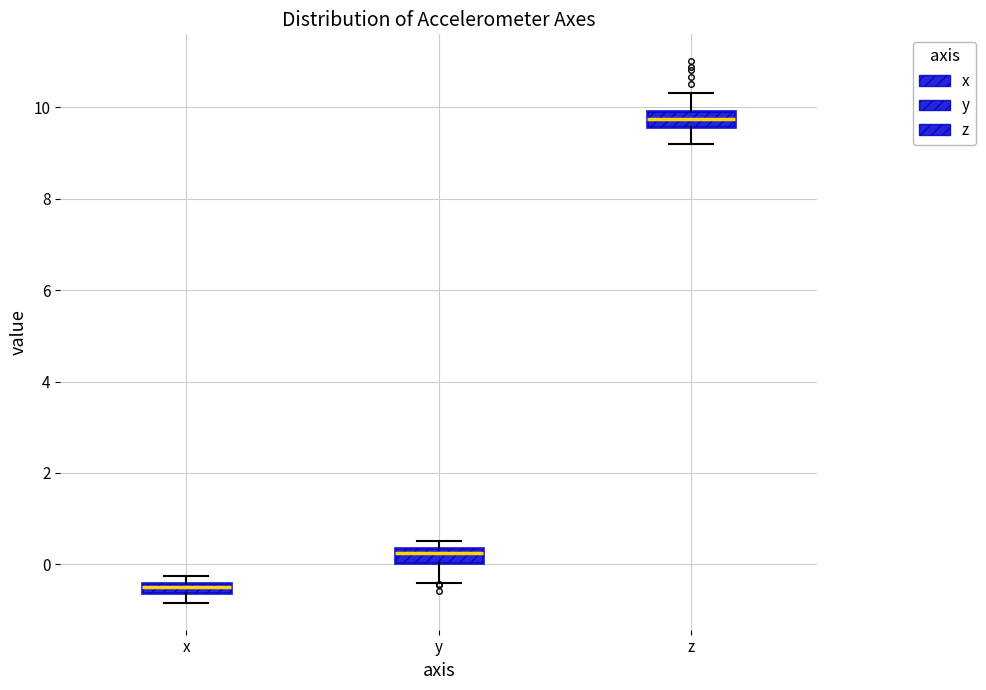

Which box's median line is the highest?

z